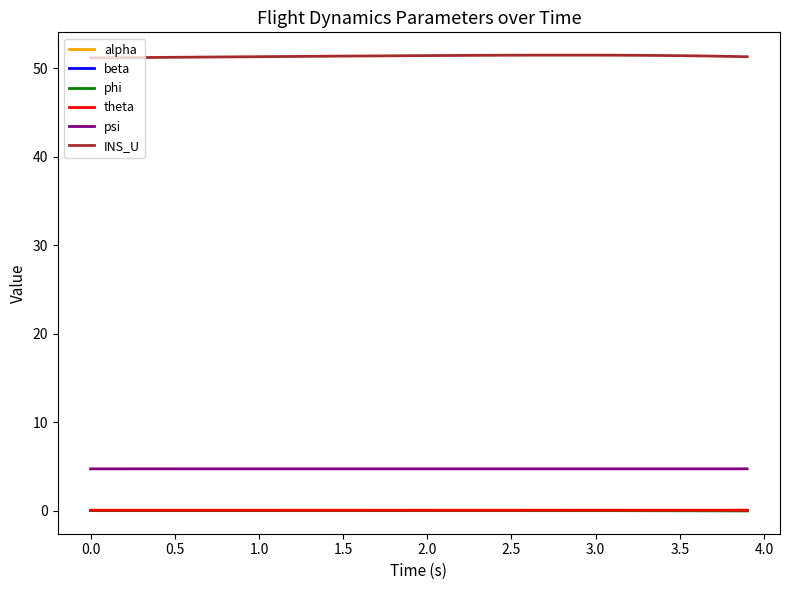

Which series has the largest range (max minus min)?

INS_U